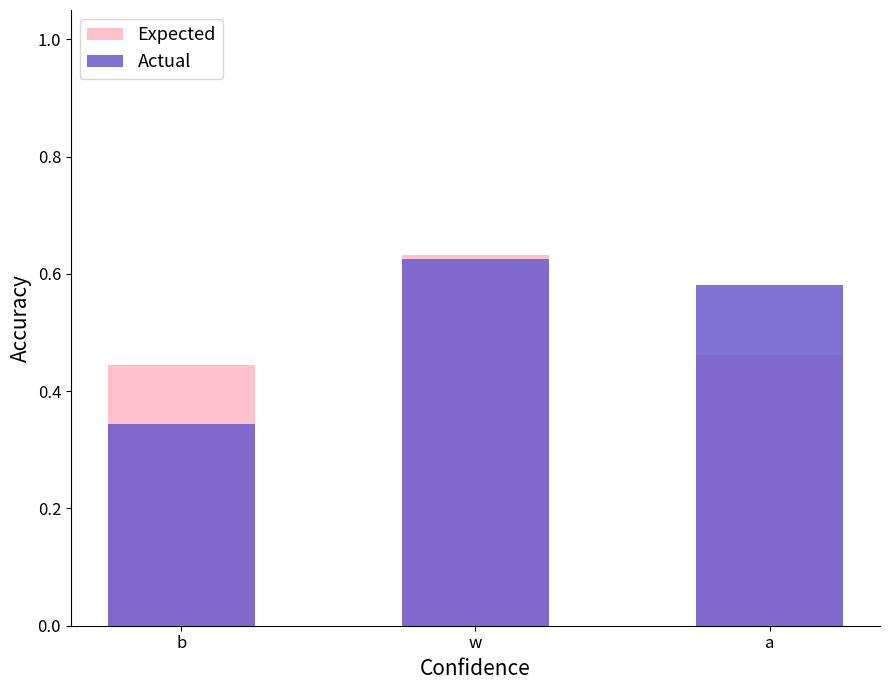

Which has a higher value, a or w?

w